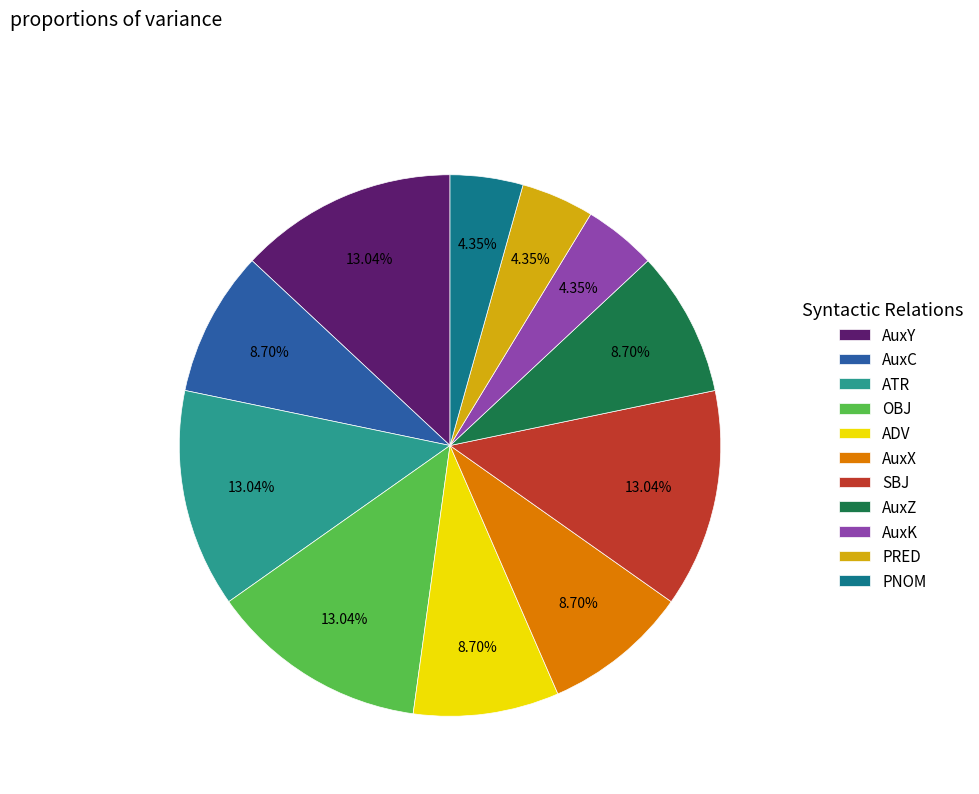

Combined, do AuxC and AuxZ account for over 50%?

No